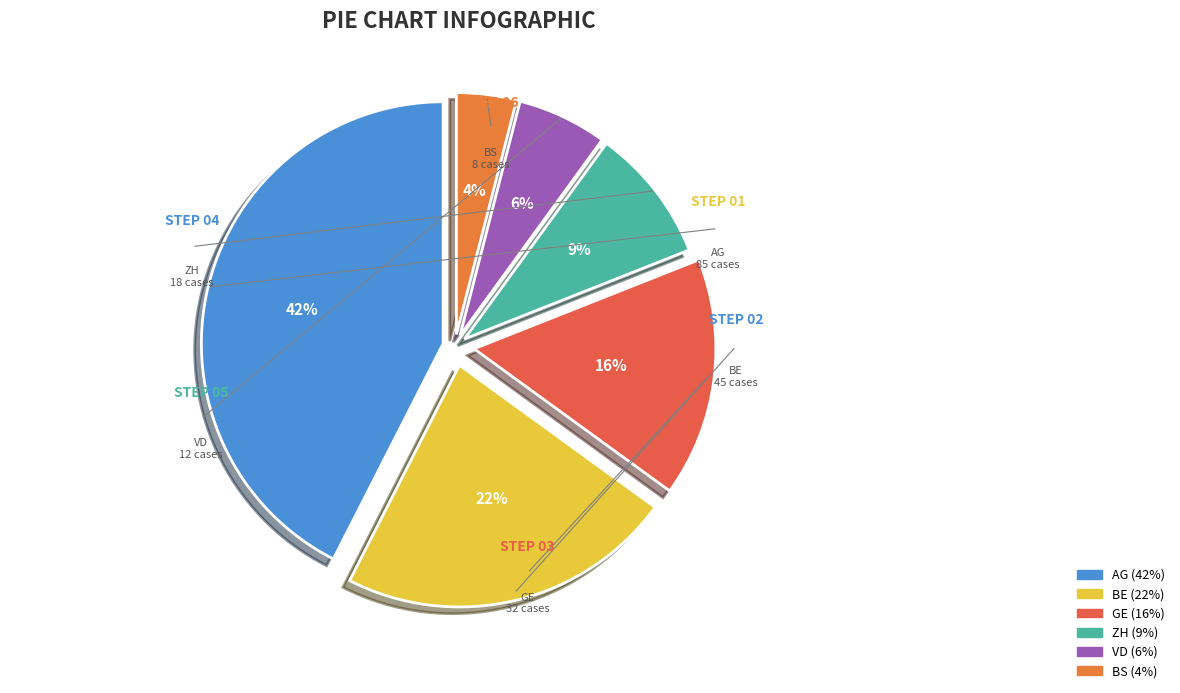

To the nearest percent, what portion does AG represent?

42%